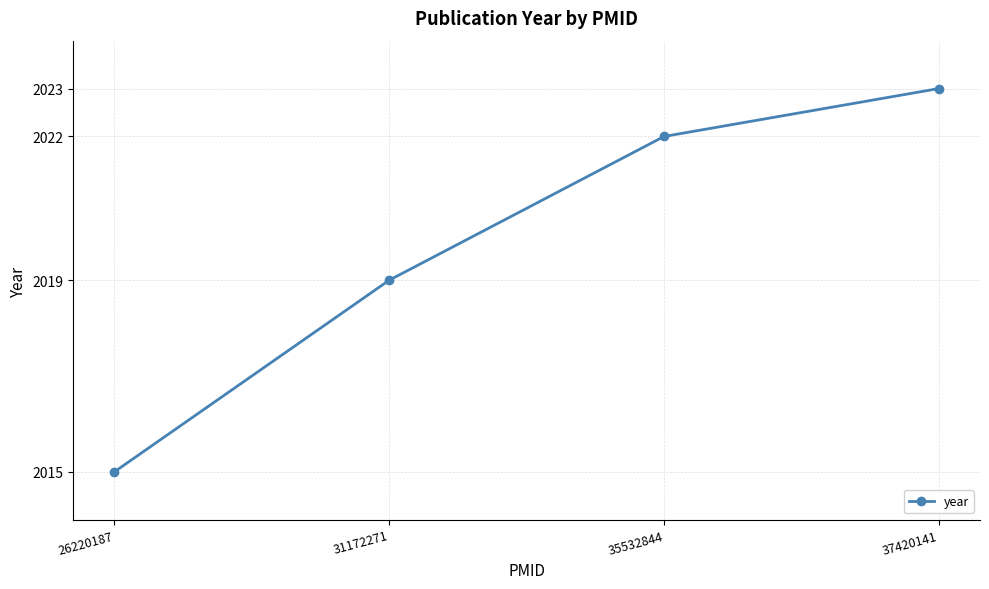

Reading right to left, extract all data points from this chart.

37420141=2023	35532844=2022	31172271=2019	26220187=2015